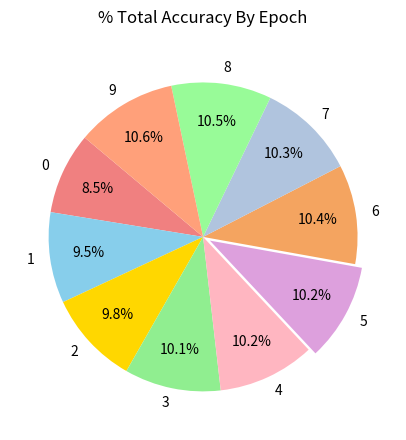

Is there any slice that represents more than half of the pie?

No